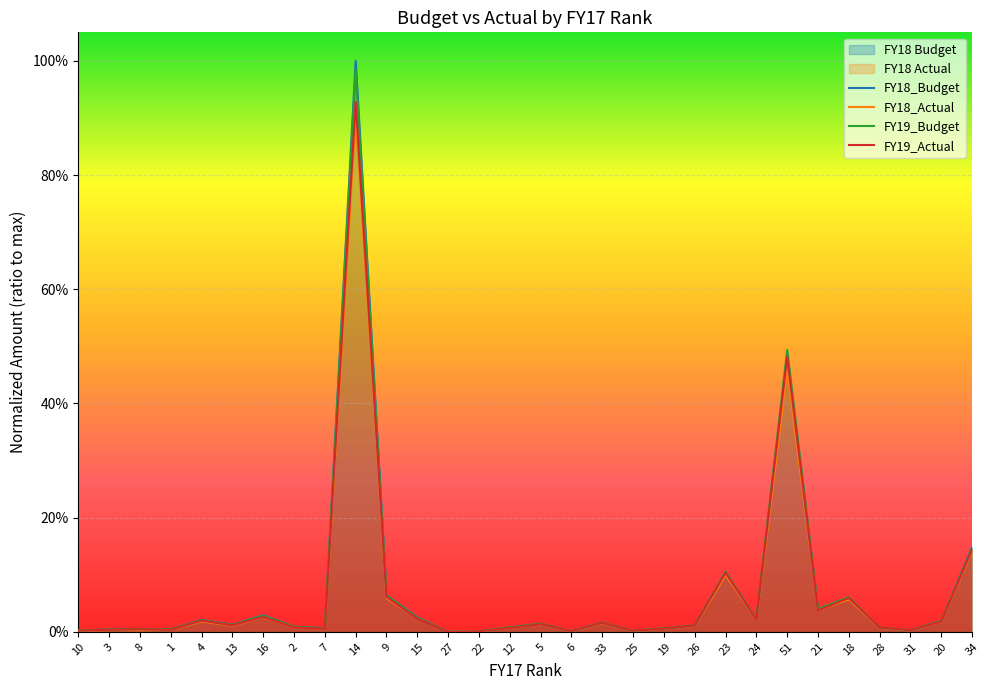

What is the greatest value displayed?

1.0